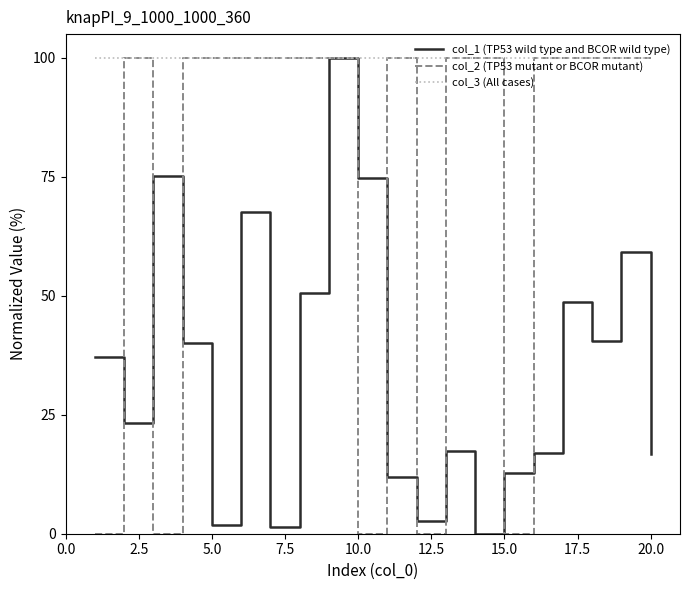

List the series in order of their overall mean, lowest first.

col_1 (TP53 wild type and BCOR wild type), col_2 (TP53 mutant or BCOR mutant), col_3 (All cases)